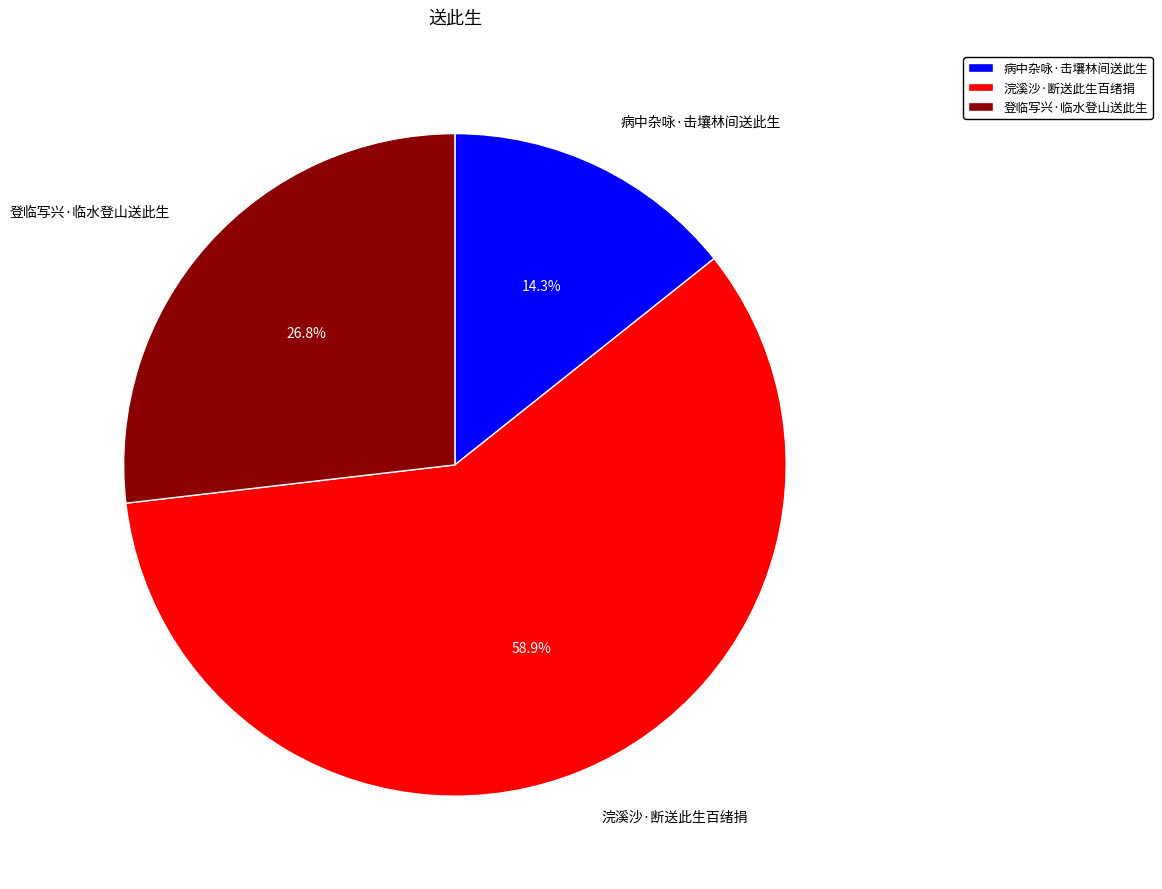

What is the ratio of the value at 病中杂咏·击壤林间送此生 to the value at 浣溪沙·断送此生百绪捐?

0.2